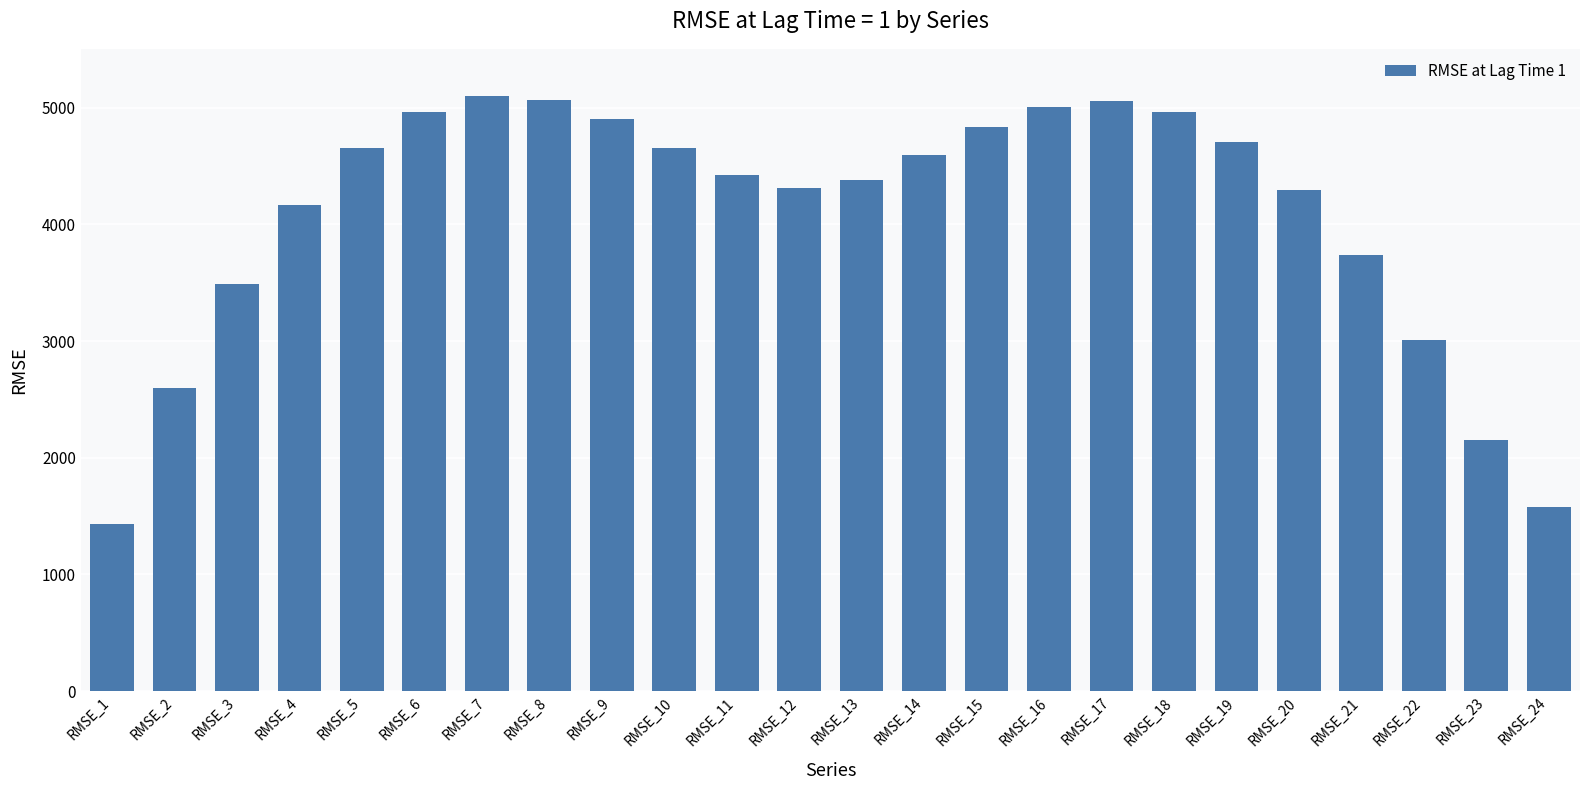

What is the value of the 12th bar from the left?

4308.5